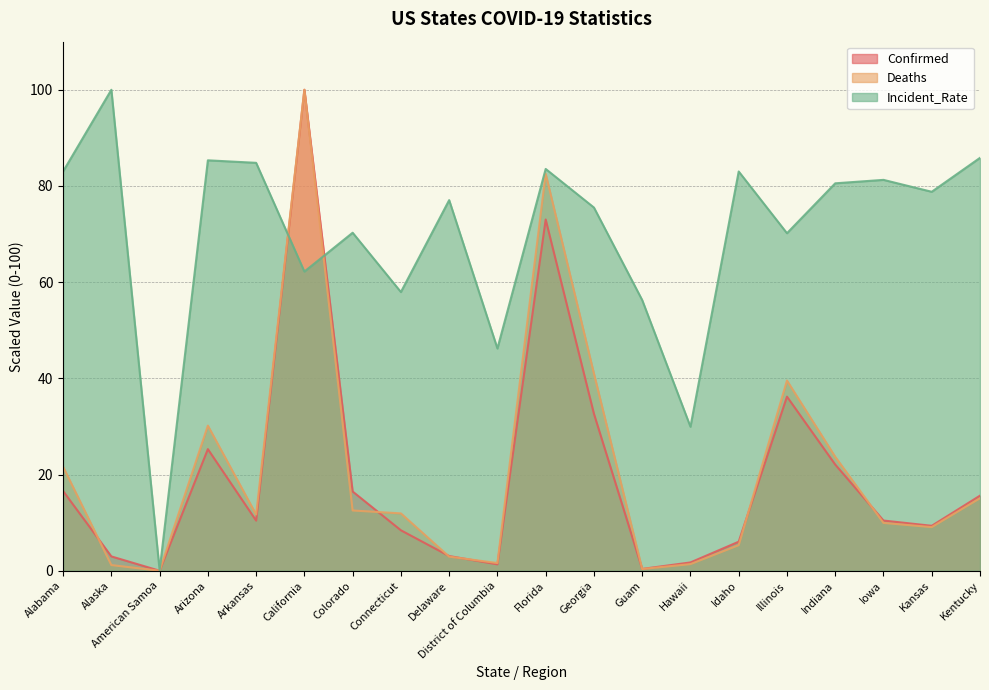

At which category does Deaths reach its first local peak?

Arizona